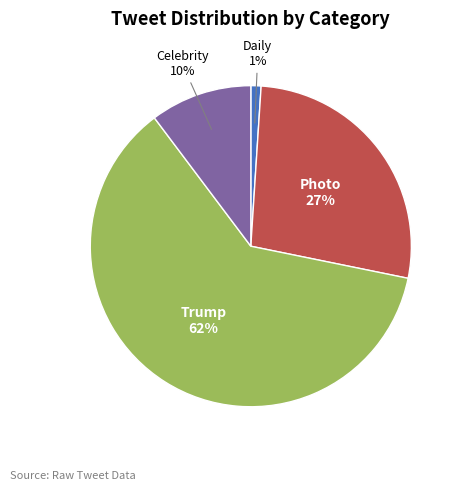

What is the ratio of the value at Celebrity to the value at Trump?

0.2